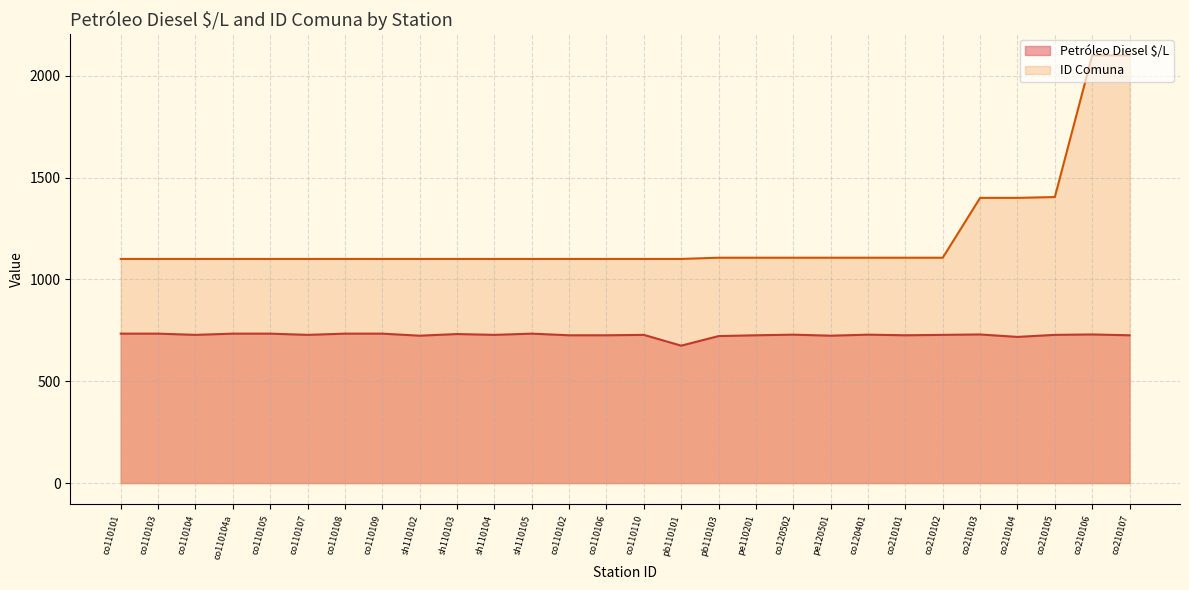

Does the chart have visible grid lines?

Yes